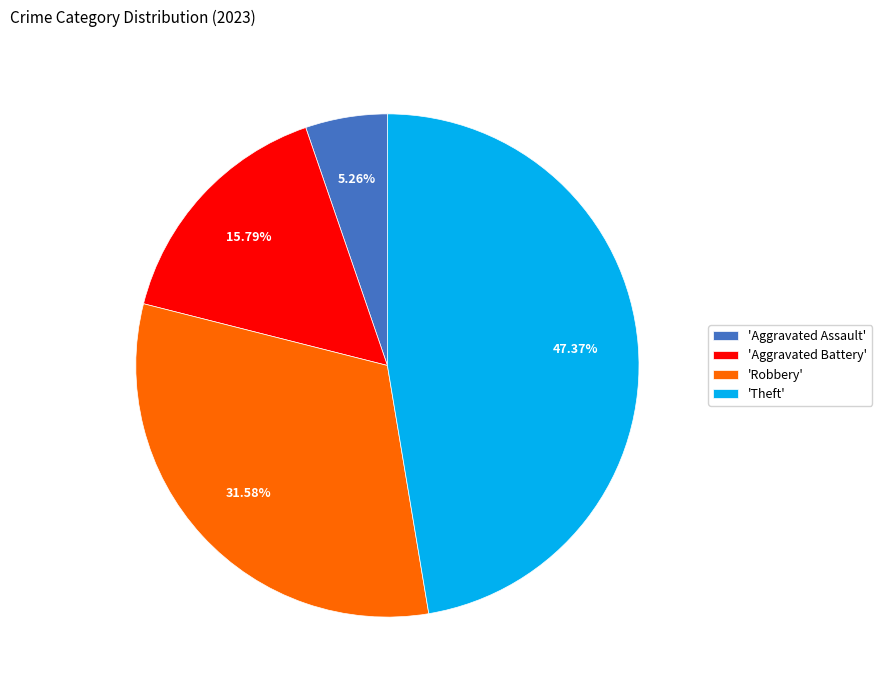

Between 'Aggravated Battery' and 'Theft', which is larger?

'Theft'